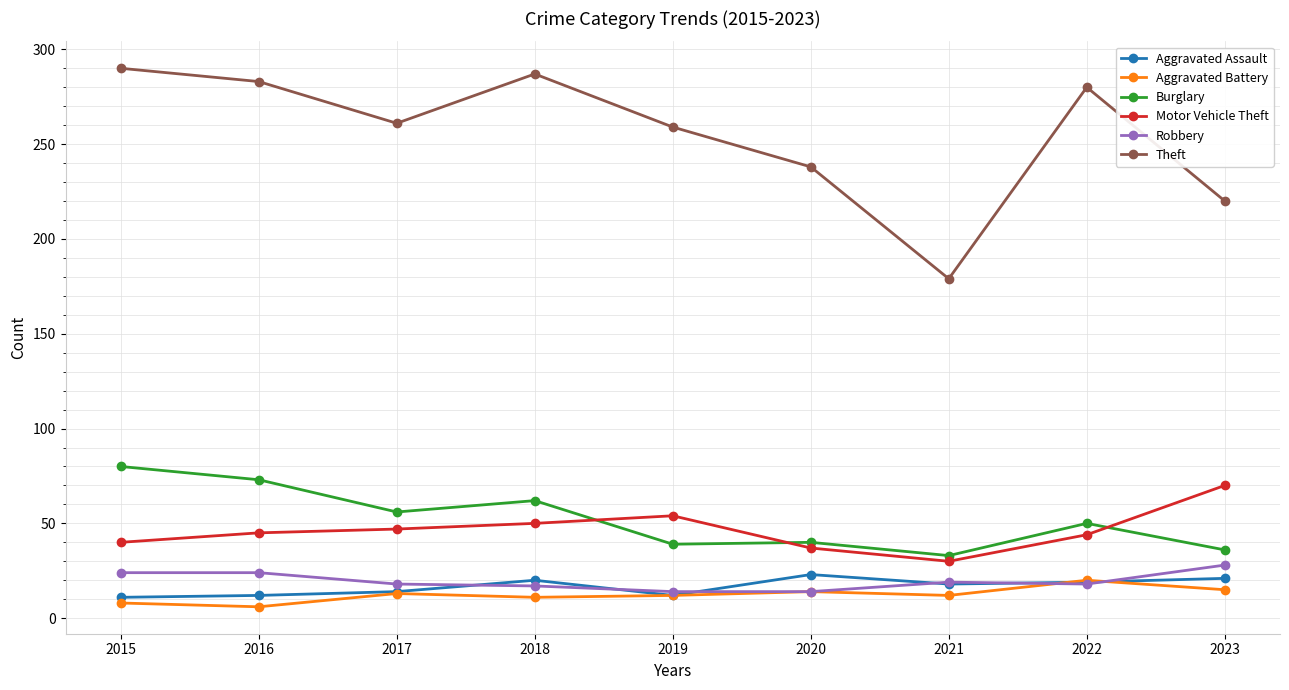

True or false: Robbery and Theft intersect in this chart.

False